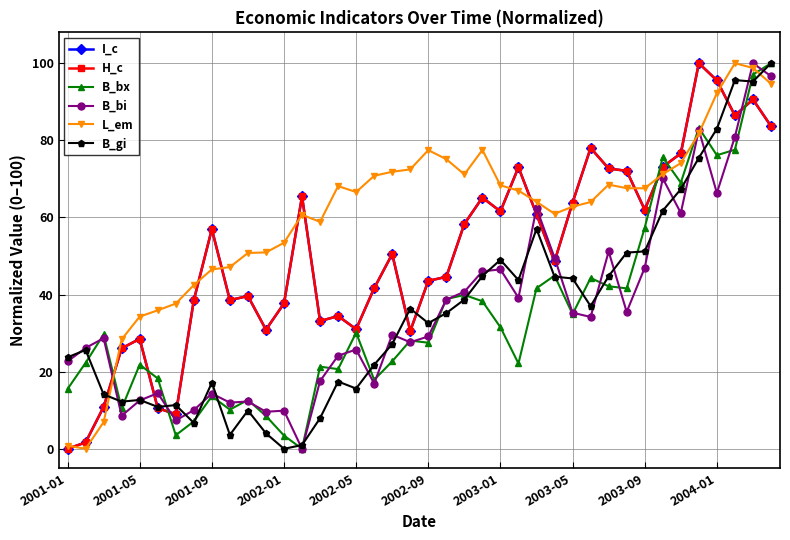

True or false: B_bi and I_c cross at least once.

True